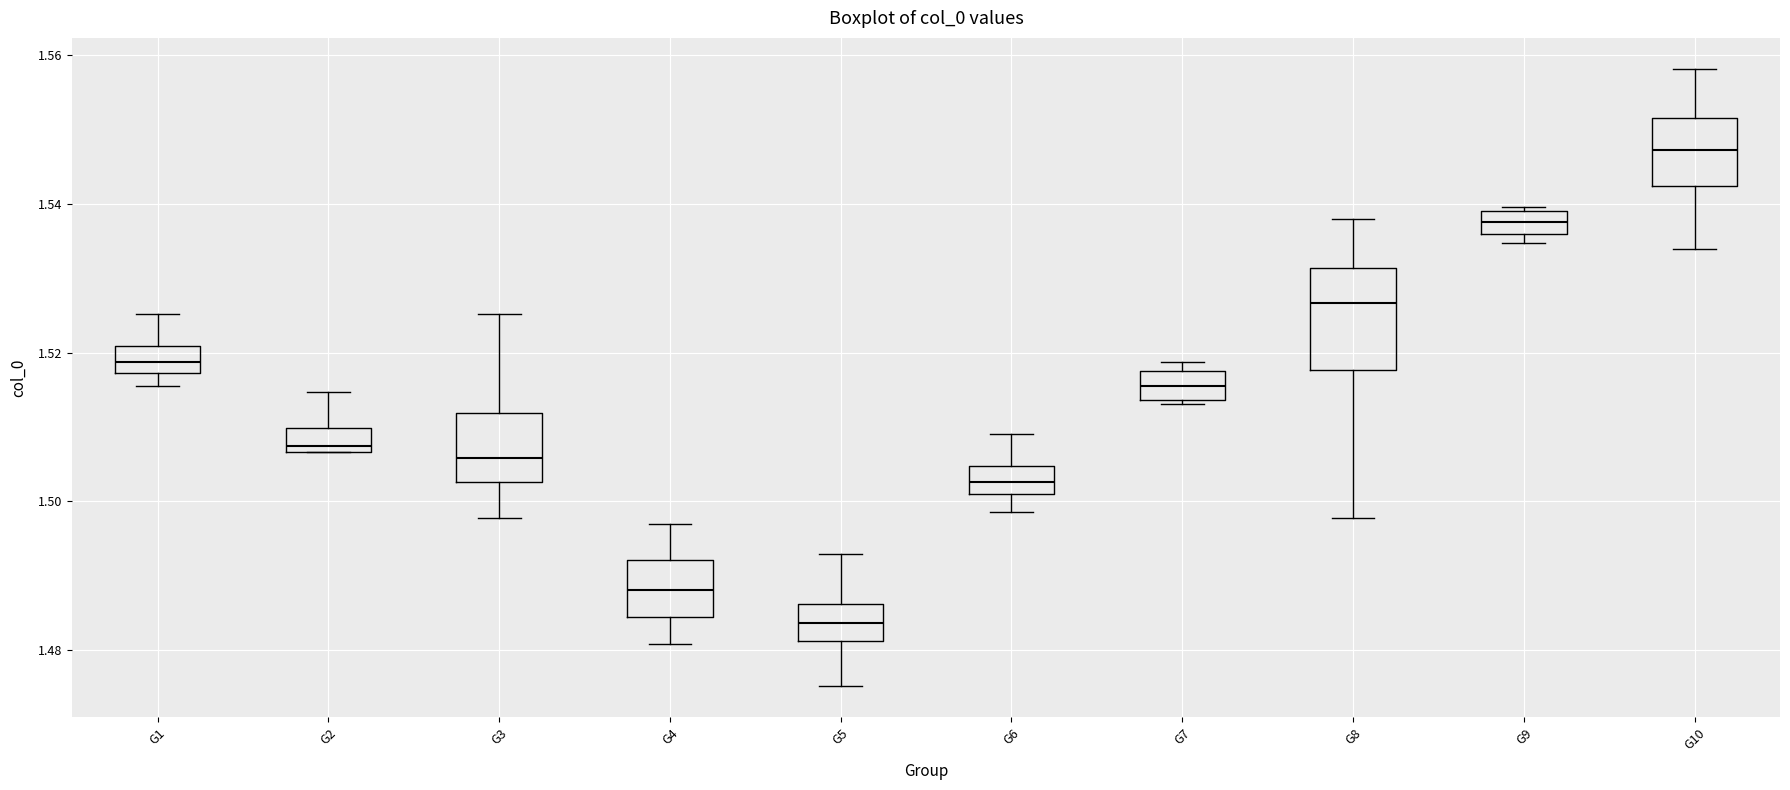

Which box is the tallest, from its lower edge to its upper edge?

G8